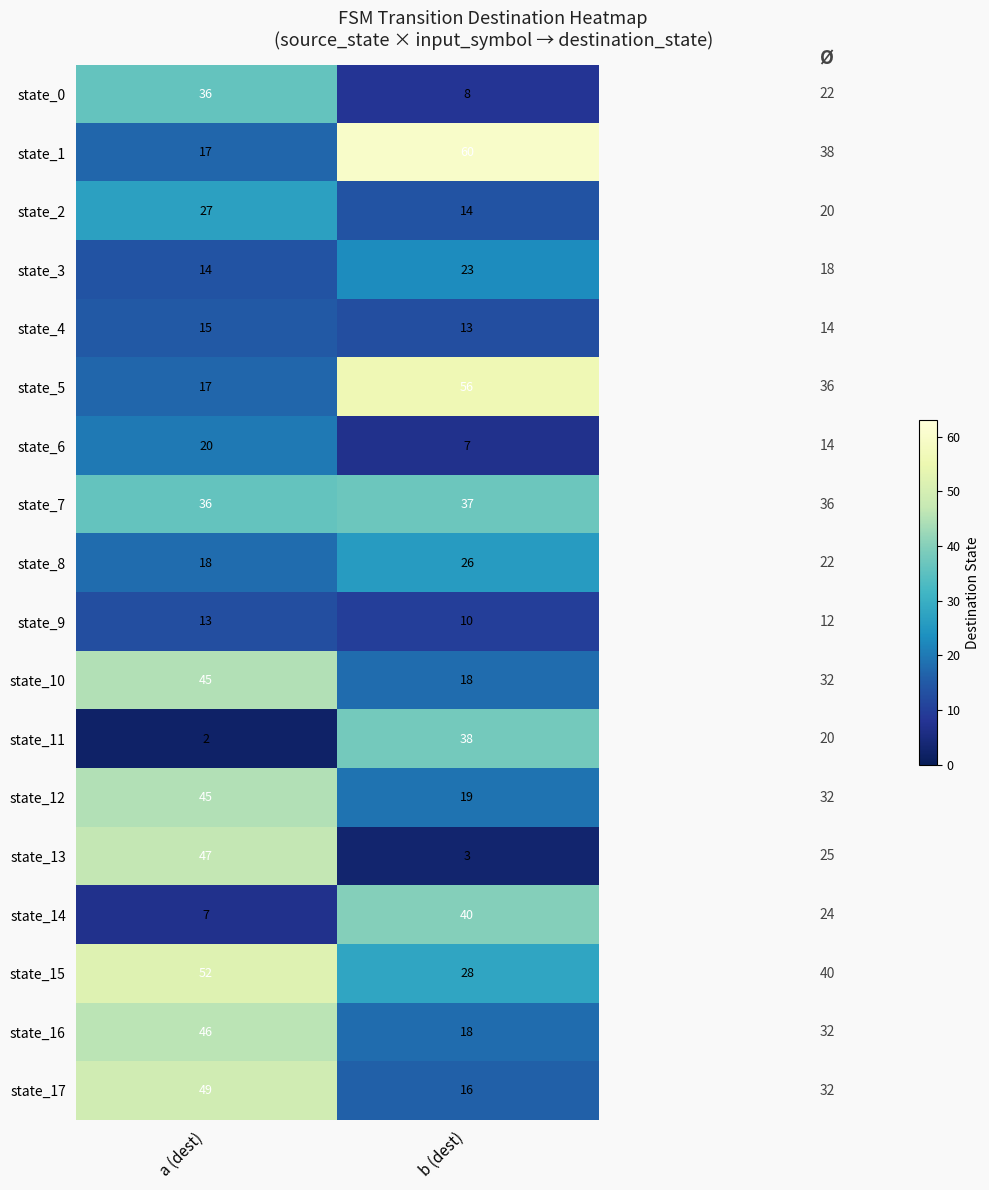

Which series has the largest range (max minus min)?

state_13